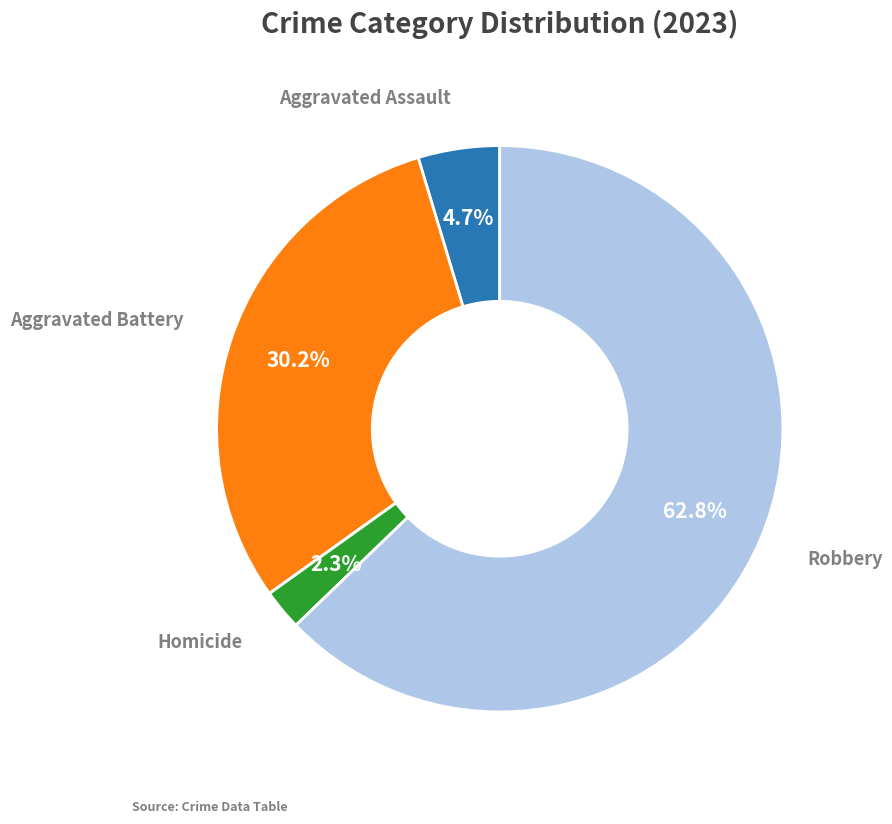

To the nearest percent, what is the difference between the largest and smallest slice percentages?

63%